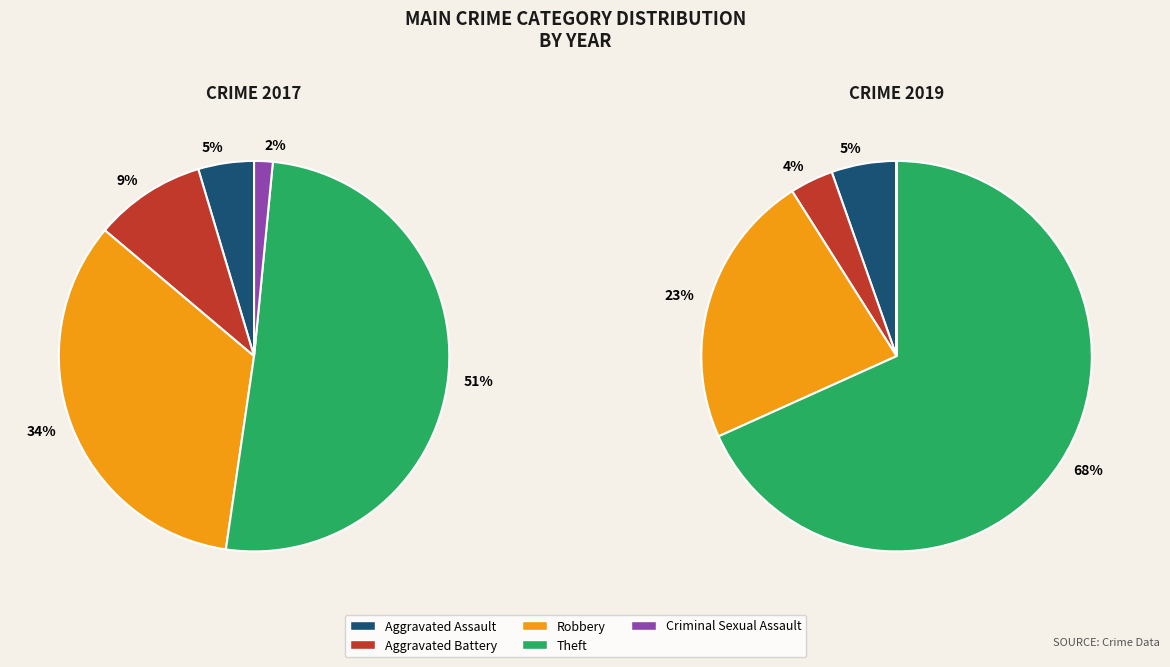

Is it true that Theft is 51% of the pie?

True